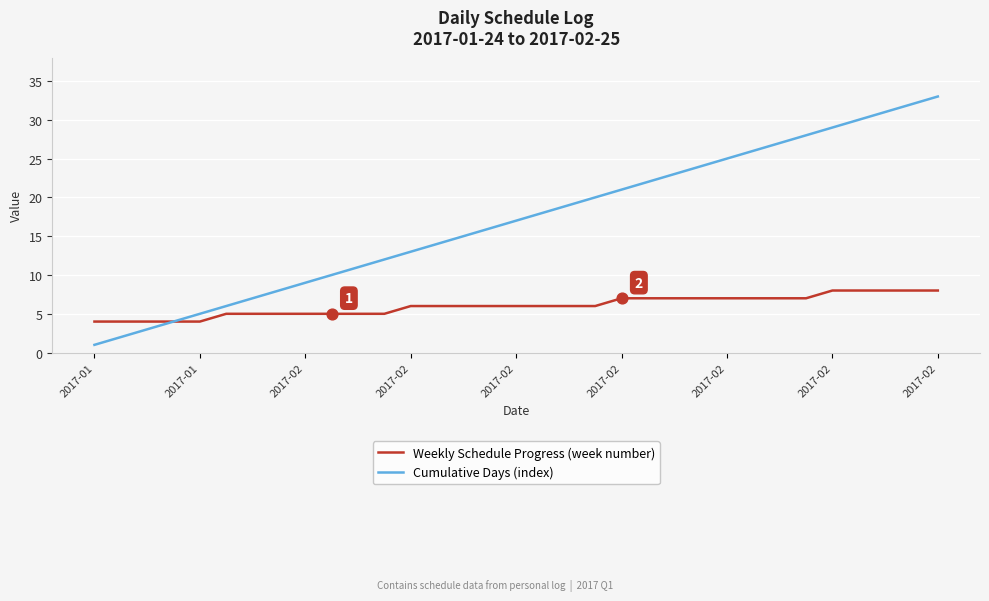

Which series has the largest range (max minus min)?

Cumulative Days (index)